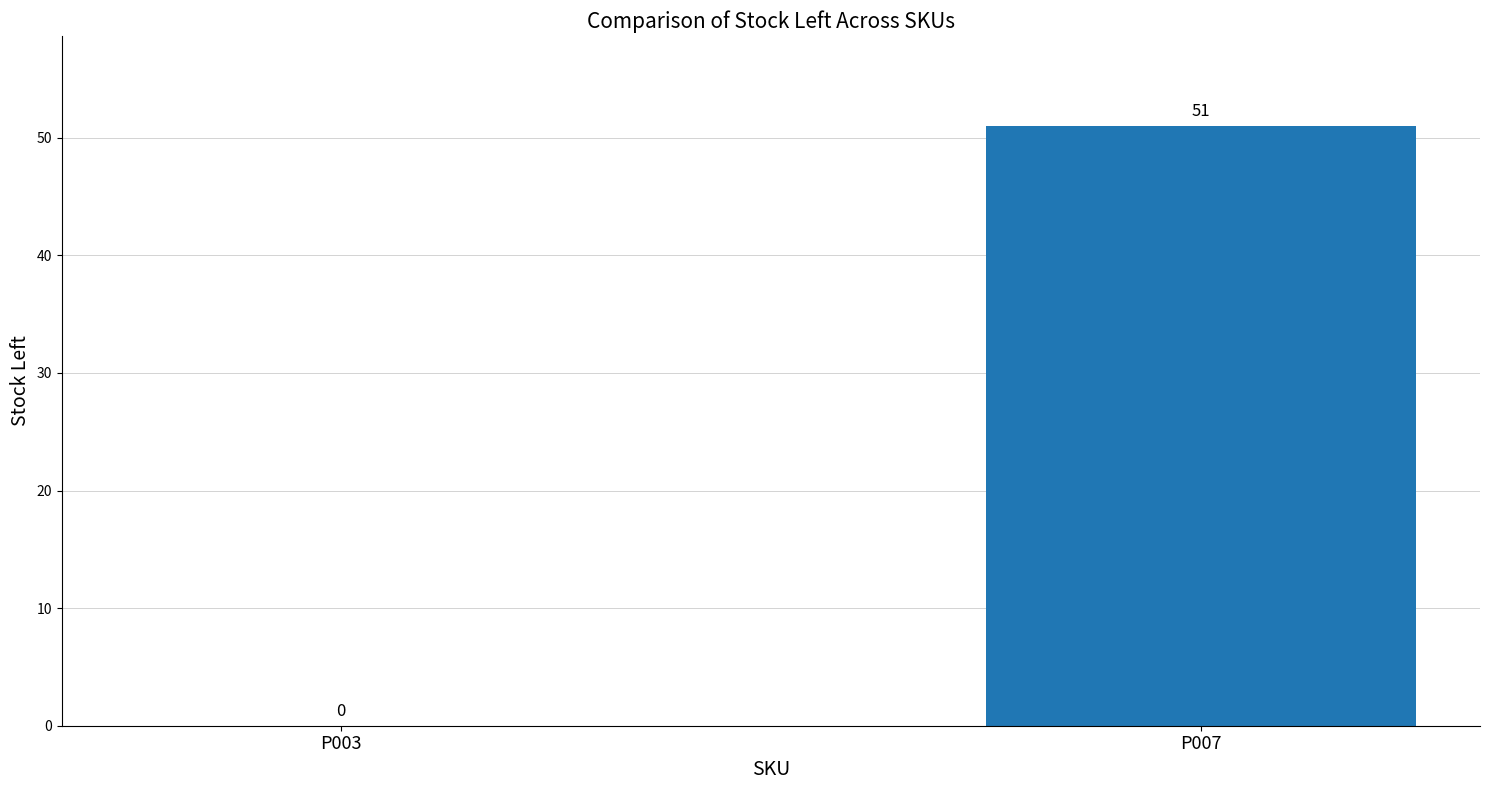

The value at P003 is 0. True or false?

True